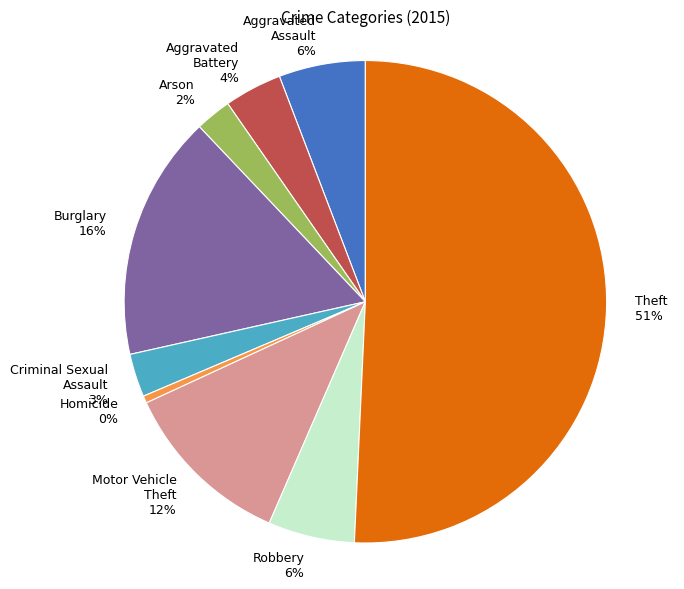

True or false: Theft accounts for 51% of the total.

True